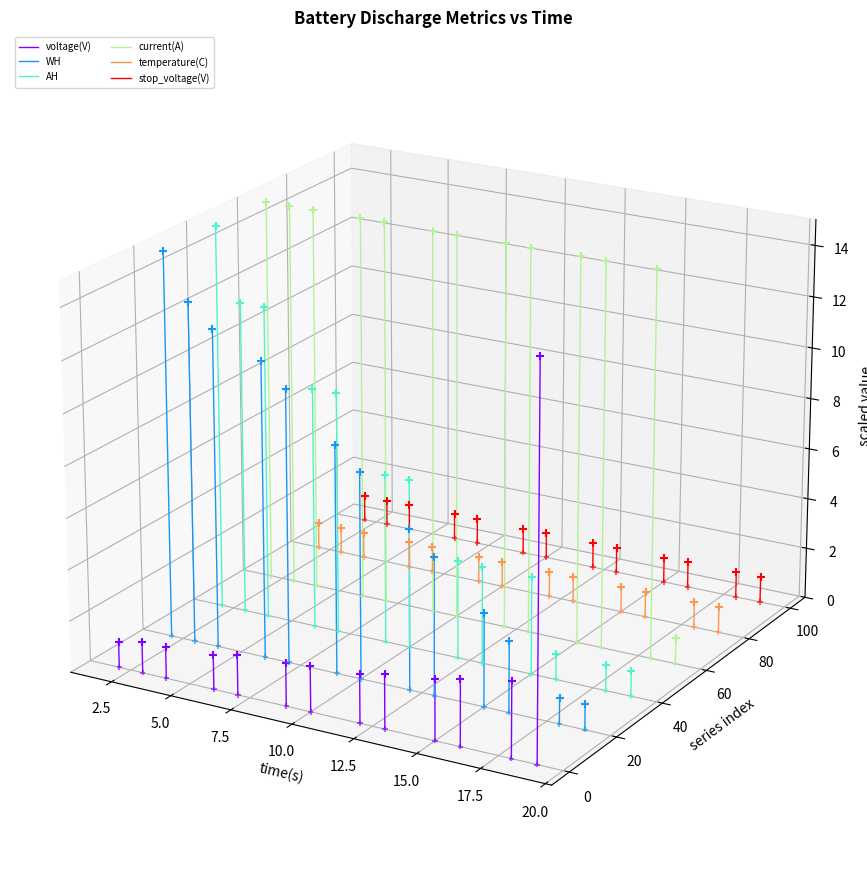

Which series contains the highest Y value?

voltage(V)